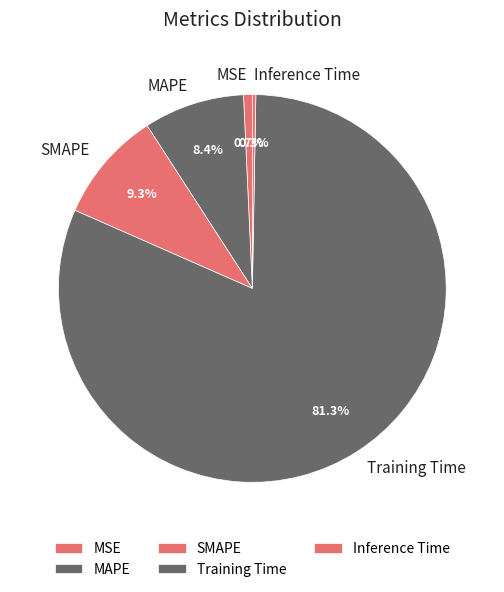

Which category has the biggest portion of the pie?

Training Time